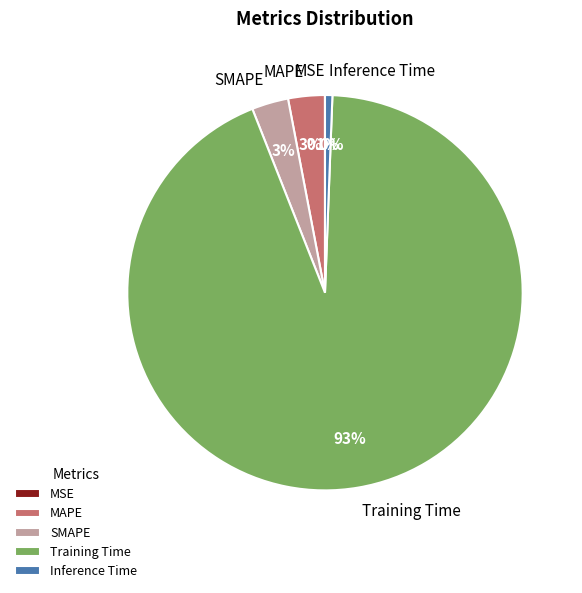

Does Training Time account for over 50% of the chart?

Yes